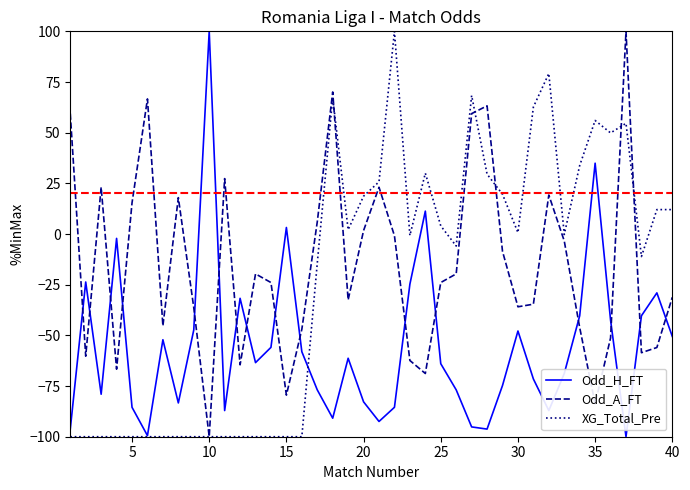

How many interior local peaks does the Odd_H_FT series have?

11